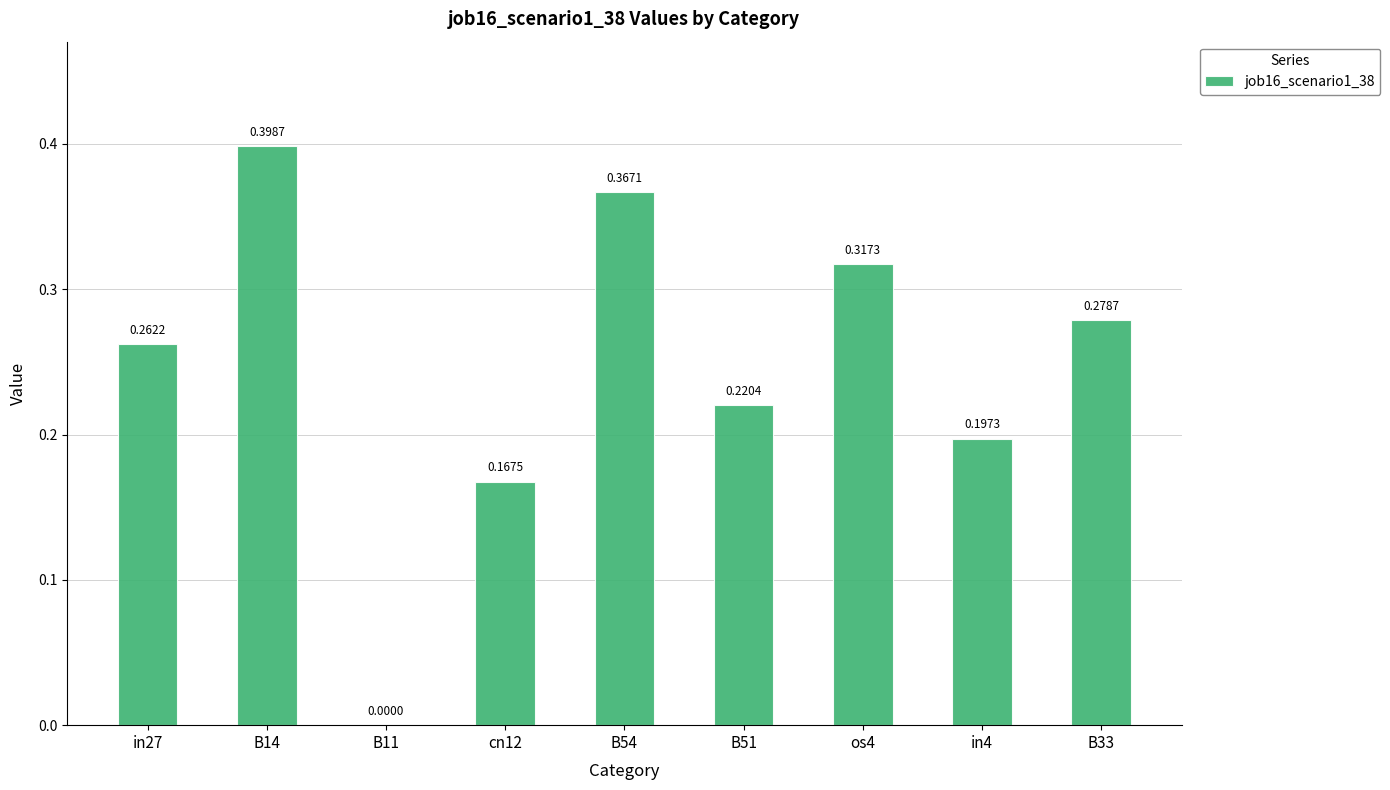

Which has a higher value, B11 or in27?

in27